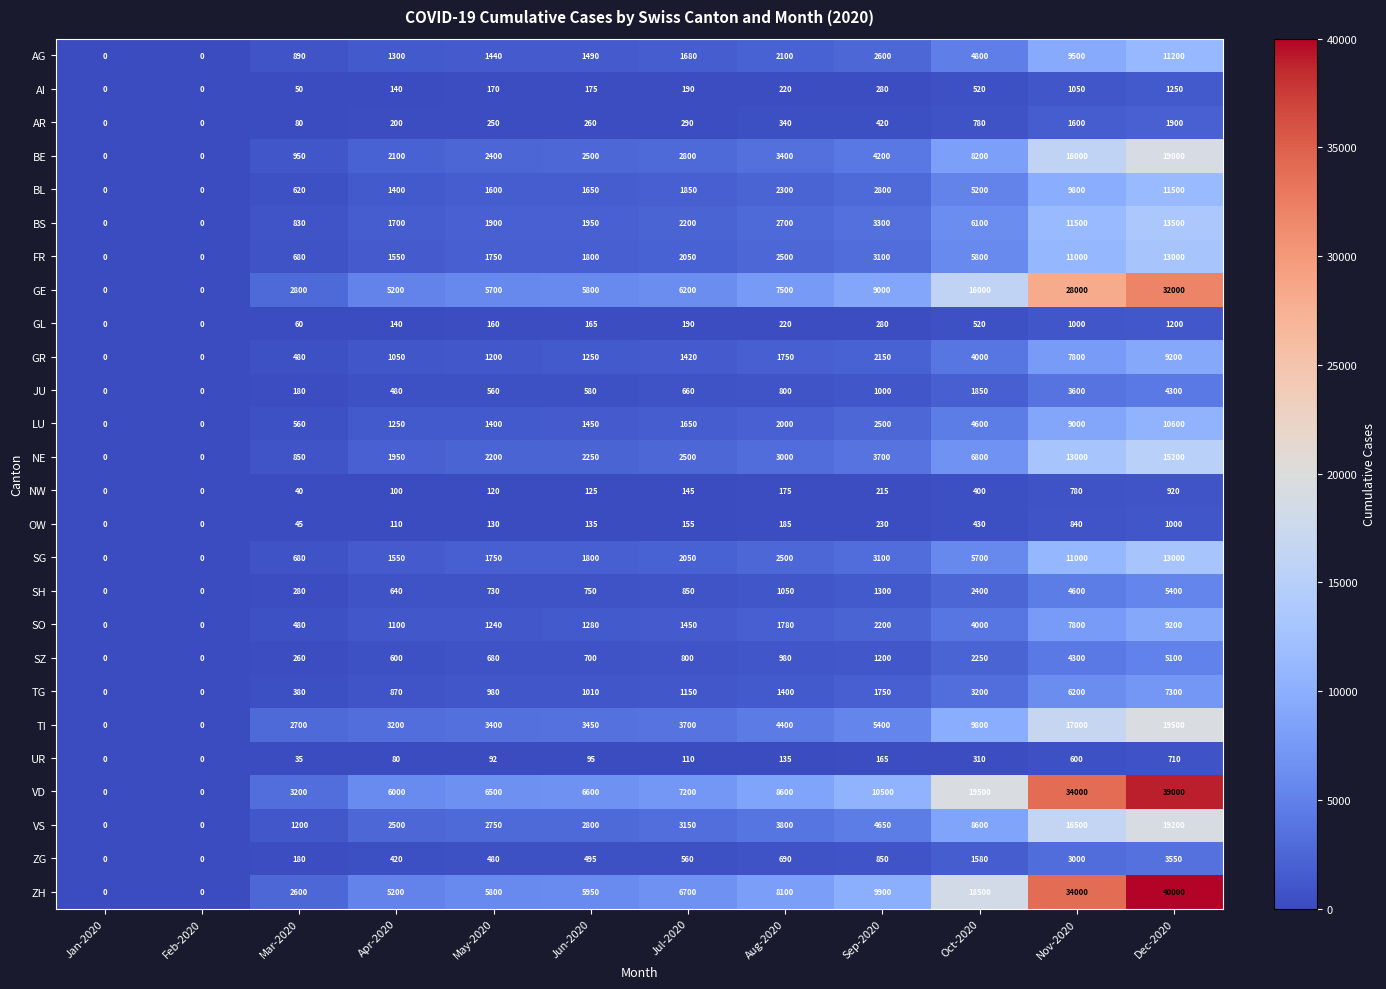

How many series are shown in this chart?

26